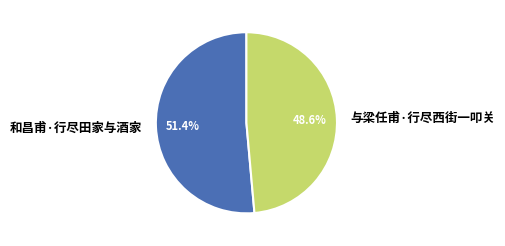

Approximately how many times larger is the value at 和昌甫·行尽田家与酒家 compared to 与梁任甫·行尽西街一叩关?

1.1